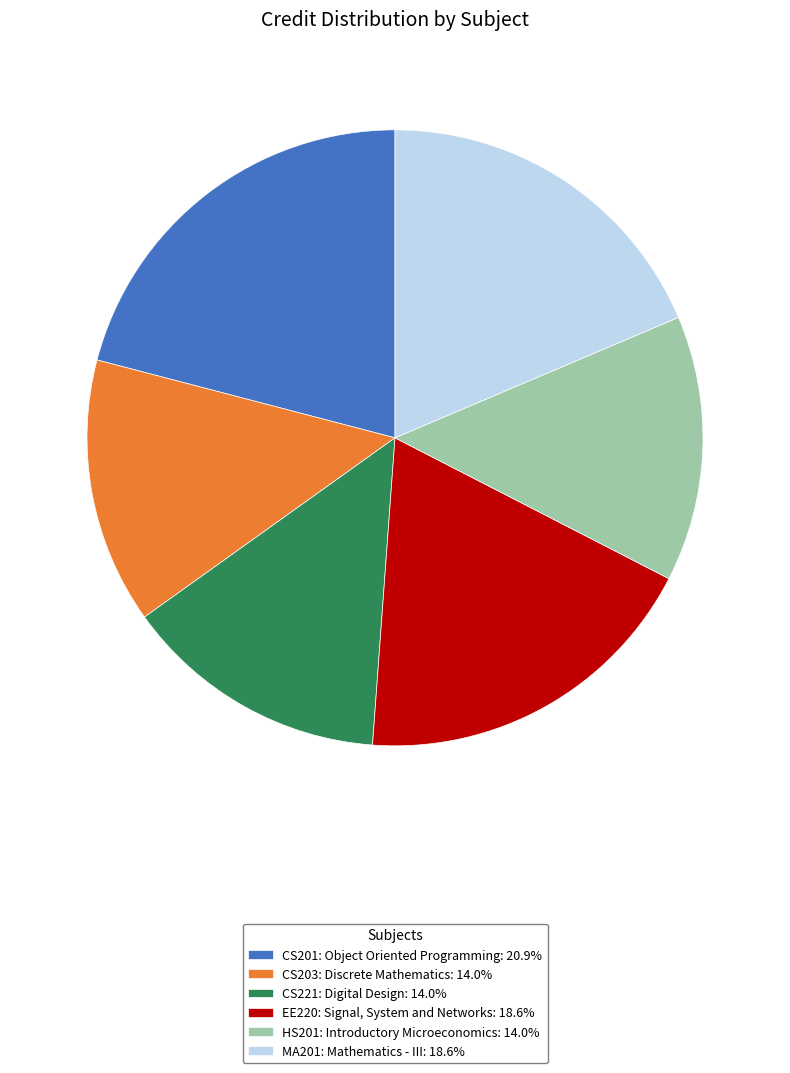

What is the largest slice in the pie chart?

CS201: Object Oriented Programming